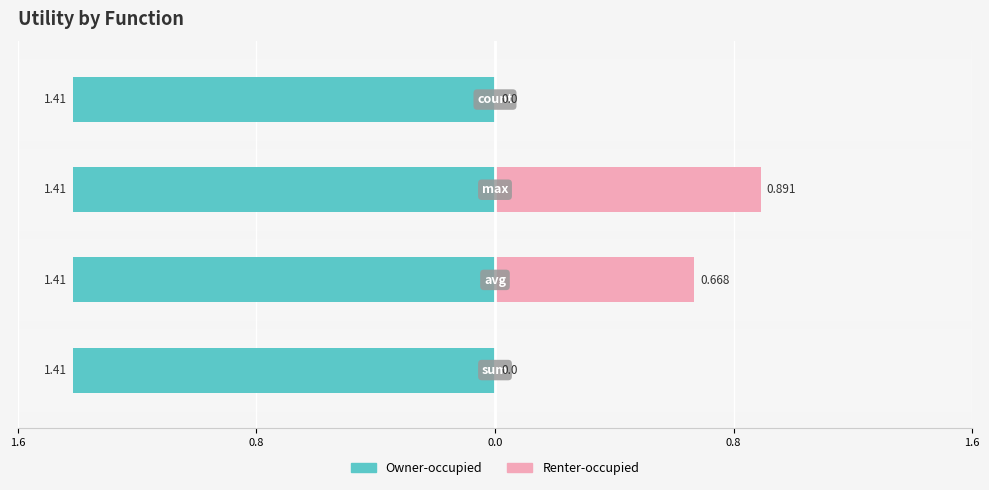

The Renter-occupied series shows 0.2 at 0.8. True or false?

False